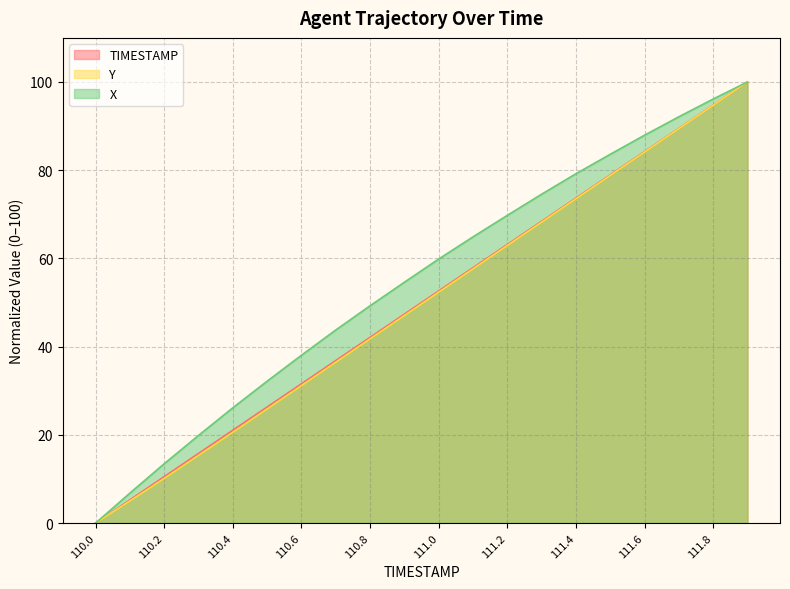

True or false: TIMESTAMP has more than 0 points higher than both neighbors.

False